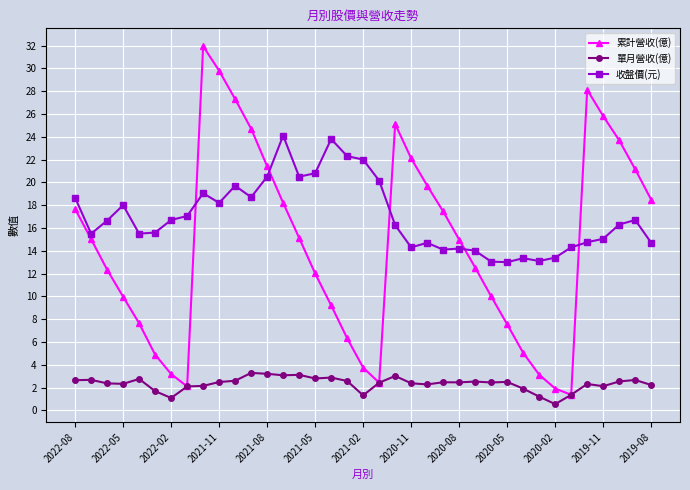

List the series in order of their peak value, lowest first.

單月營收(億), 收盤價(元), 累計營收(億)